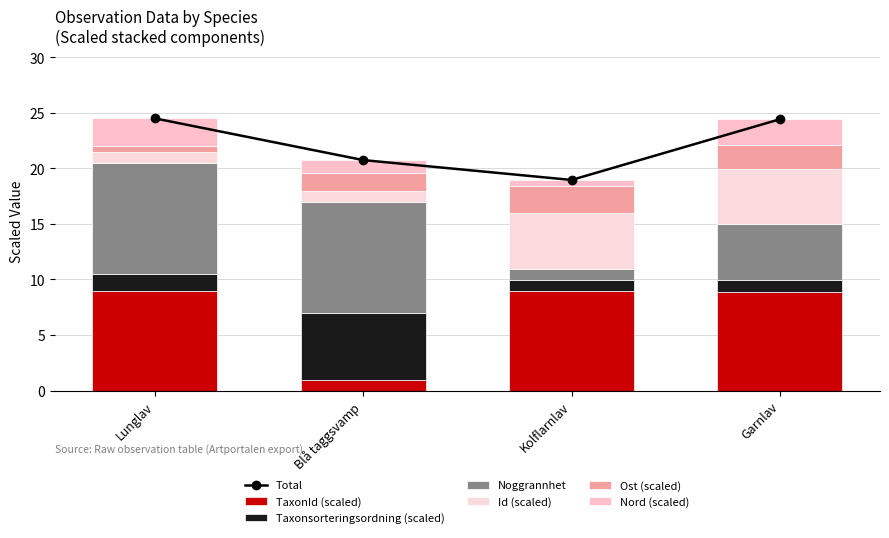

Is it true that TaxonId equals 9.0 at Lunglav?

True